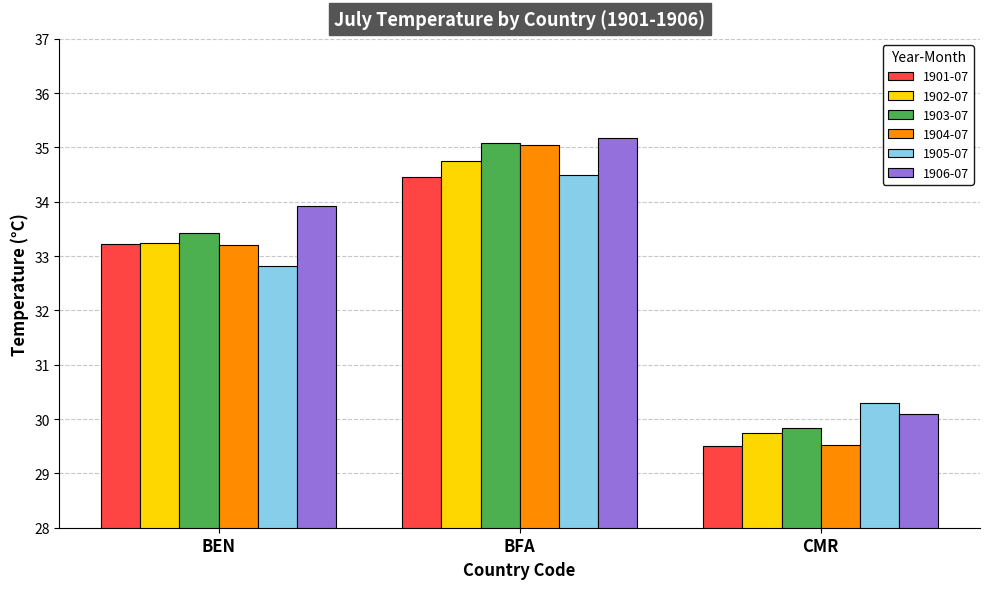

How many bars are there in total?

18